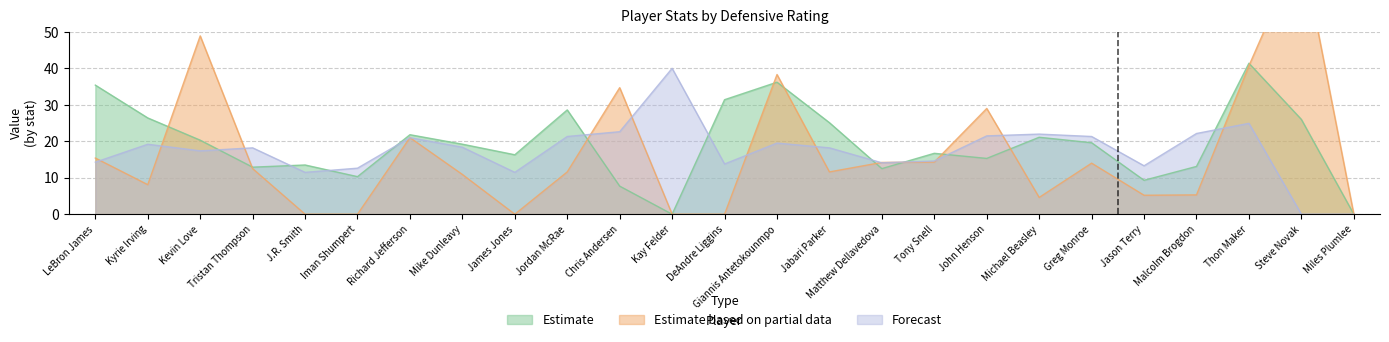

True or false: usg_pct has a value of 9.0 at LeBron James.

False